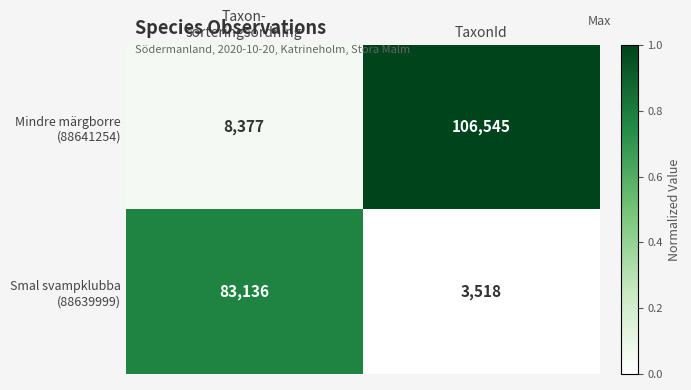

What is the difference between the highest and lowest values at Taxon-
sorteringsordning?

74759